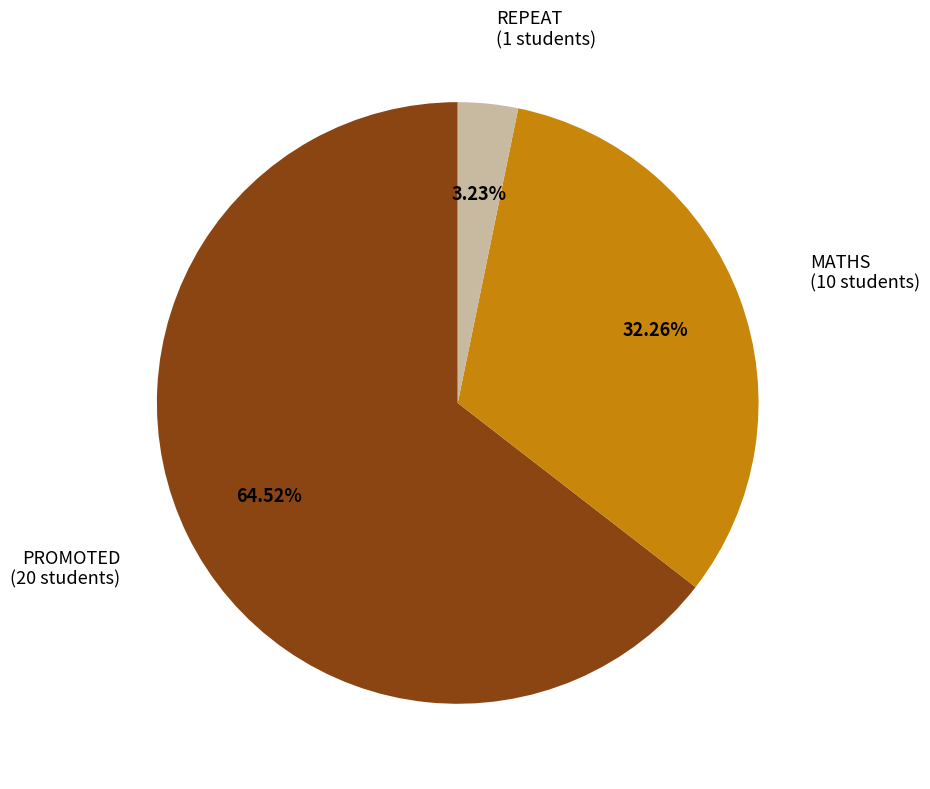

Is there any slice that represents more than half of the pie?

Yes